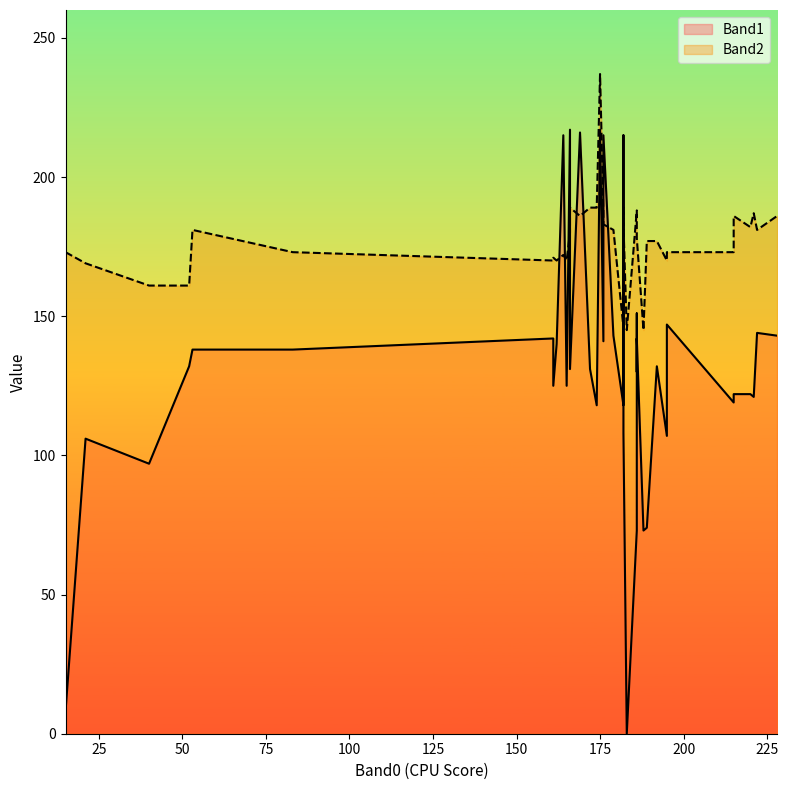

Which series has the largest total across all categories?

Band2